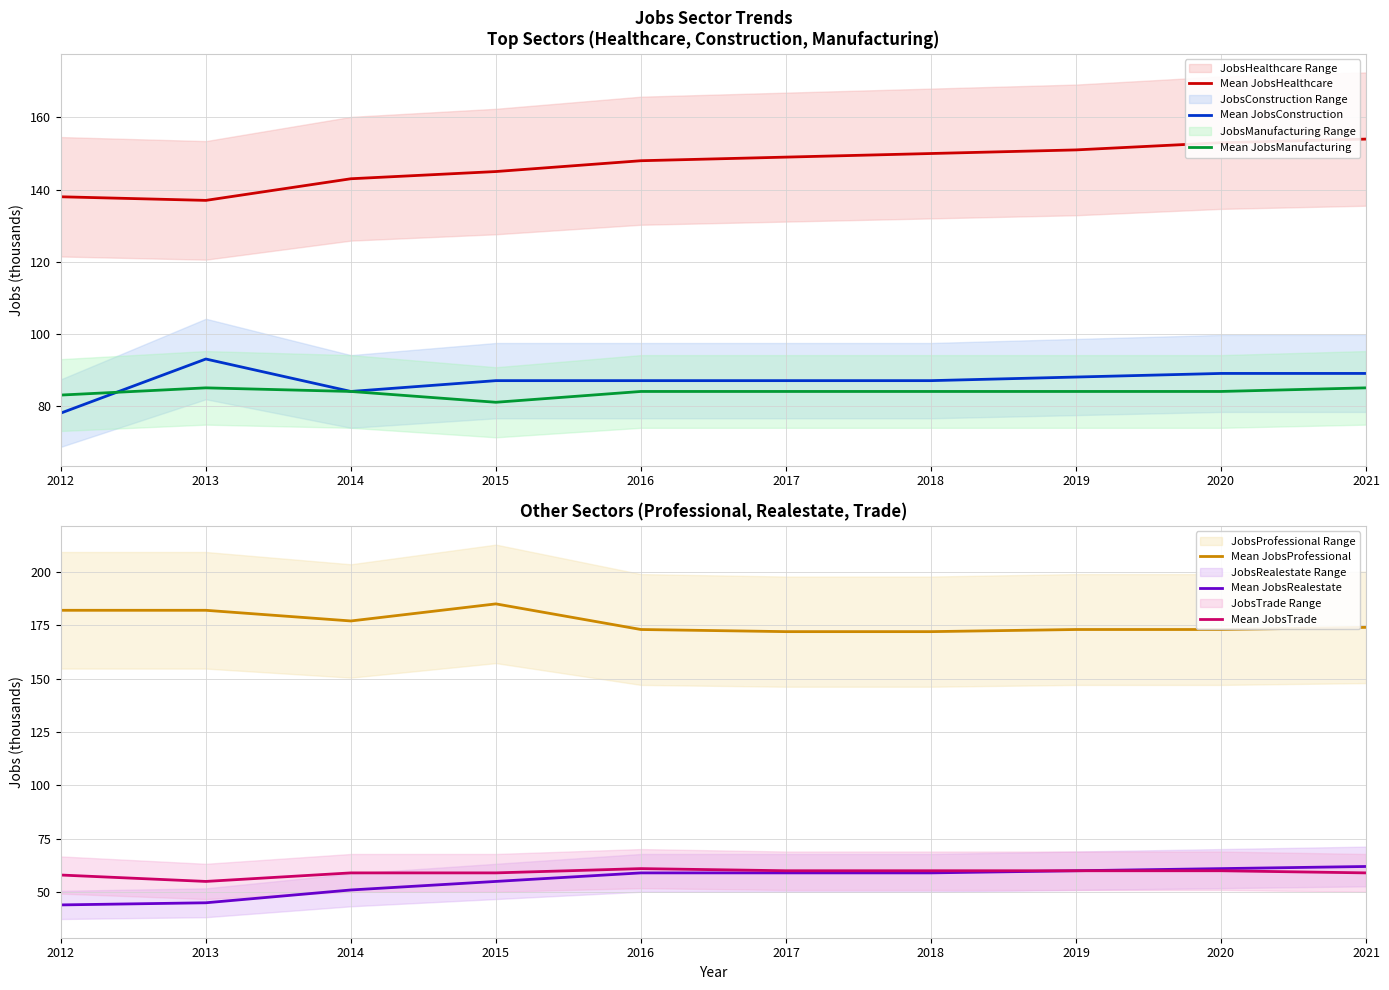

Reading left to right, what are all the values shown in this chart?

Mean JobsHealthcare: 138	137	143	145	148	149	150	151	153	154
Mean JobsConstruction: 78	93	84	87	87	87	87	88	89	89
Mean JobsManufacturing: 83	85	84	81	84	84	84	84	84	85
Mean JobsProfessional: 182	182	177	185	173	172	172	173	173	174
Mean JobsRealestate: 44	45	51	55	59	59	59	60	61	62
Mean JobsTrade: 58	55	59	59	61	60	60	60	60	59